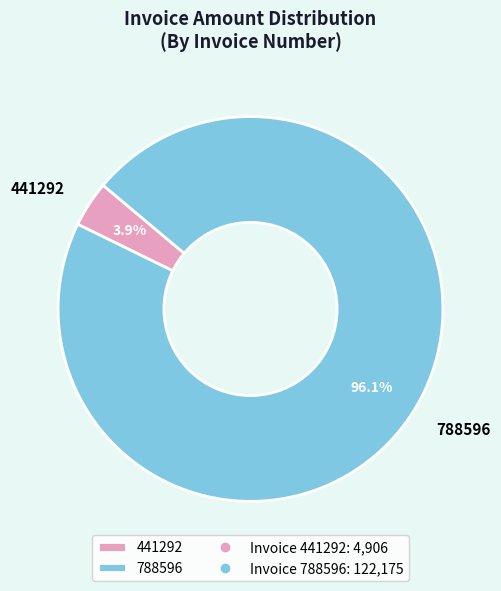

To the nearest percent, what is the difference between the largest and smallest slice percentages?

92%